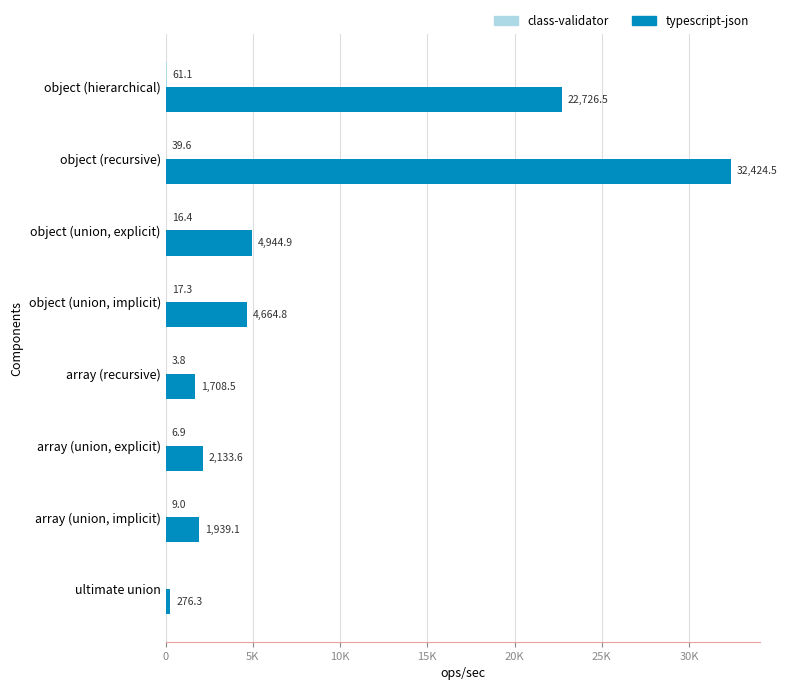

At which category is the sum across all series the highest?

object (recursive)